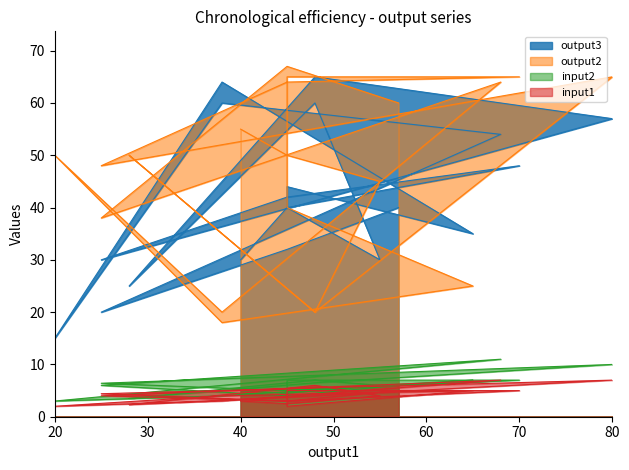

At which label does output2 first exceed 50?

40